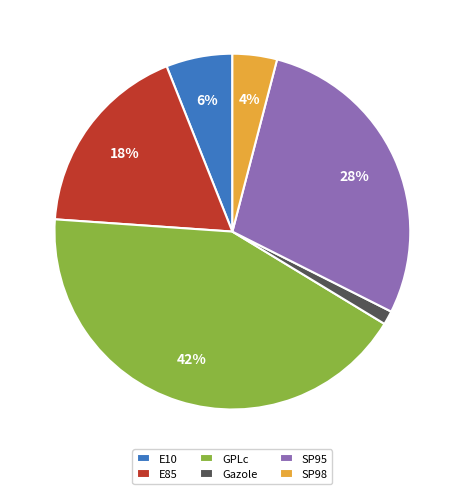

Does E85 account for over 50% of the chart?

No